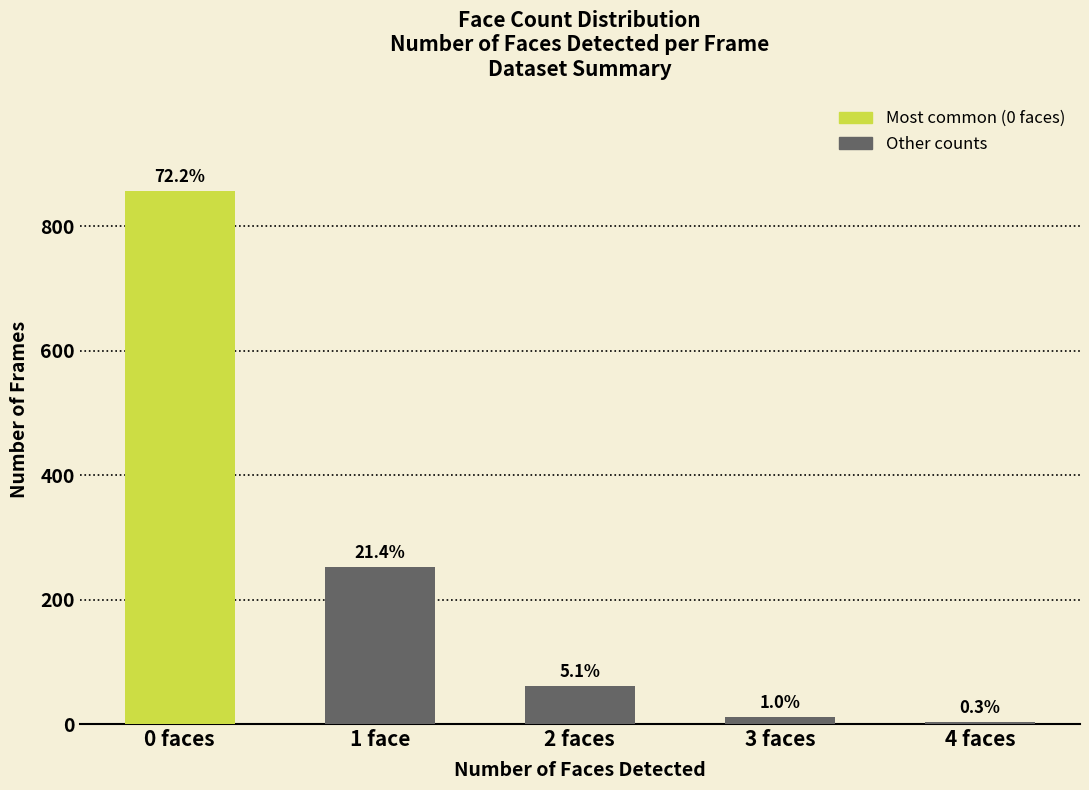

At which label does the data first exceed 61?

0 faces